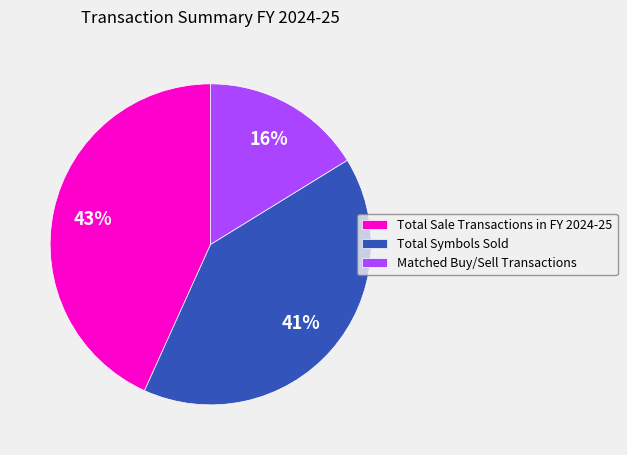

Which has a higher value, Total Sale Transactions in FY 2024-25 or Total Symbols Sold?

Total Sale Transactions in FY 2024-25